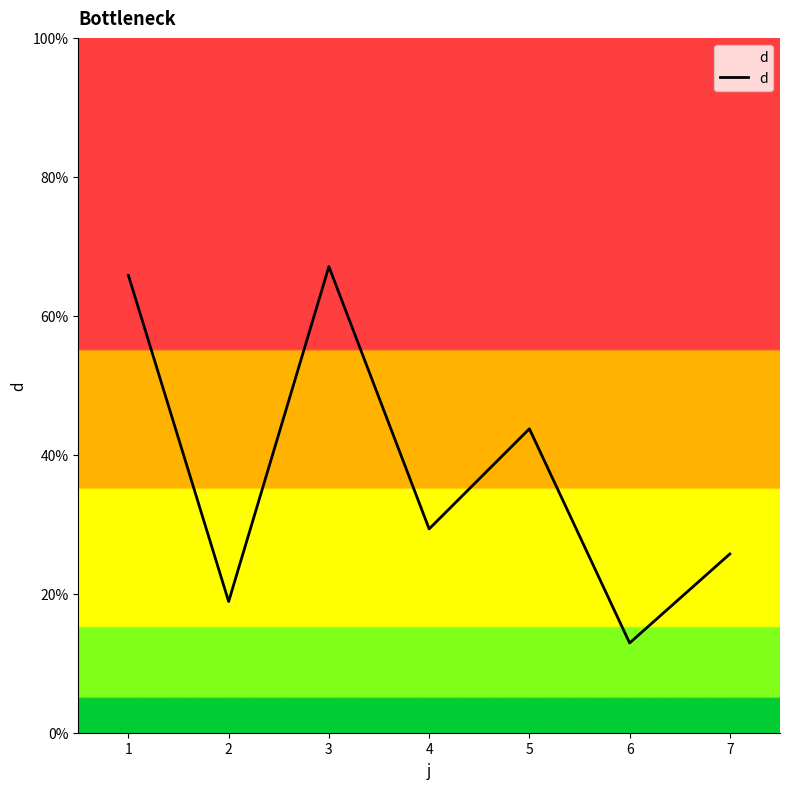

List the labels in order of value, smallest first.

6, 2, 7, 4, 5, 1, 3